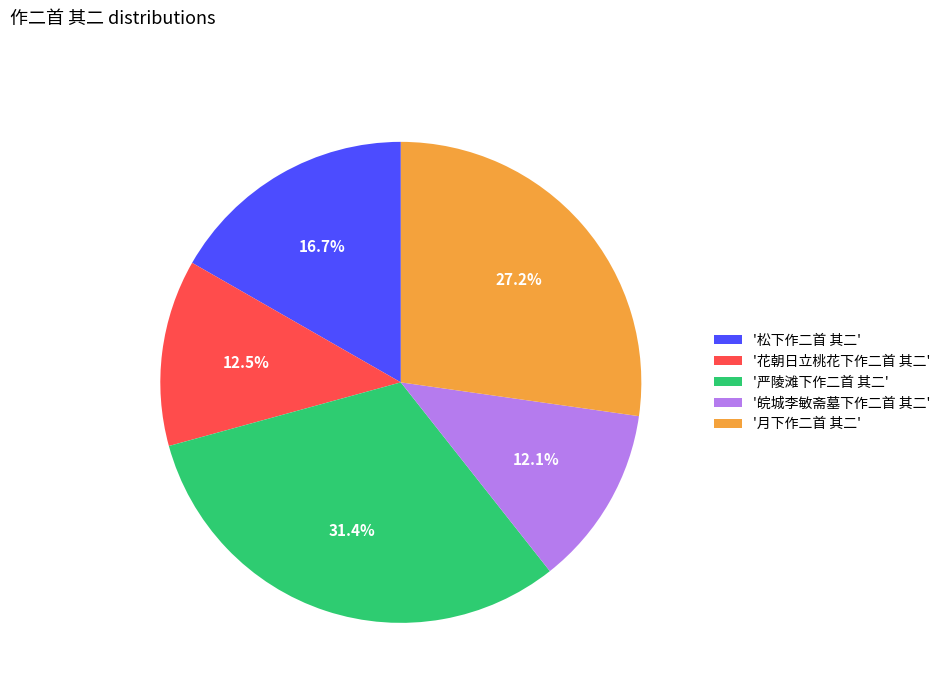

What is the ratio of the value at '花朝日立桃花下作二首 其二' to the value at '月下作二首 其二'?

0.5